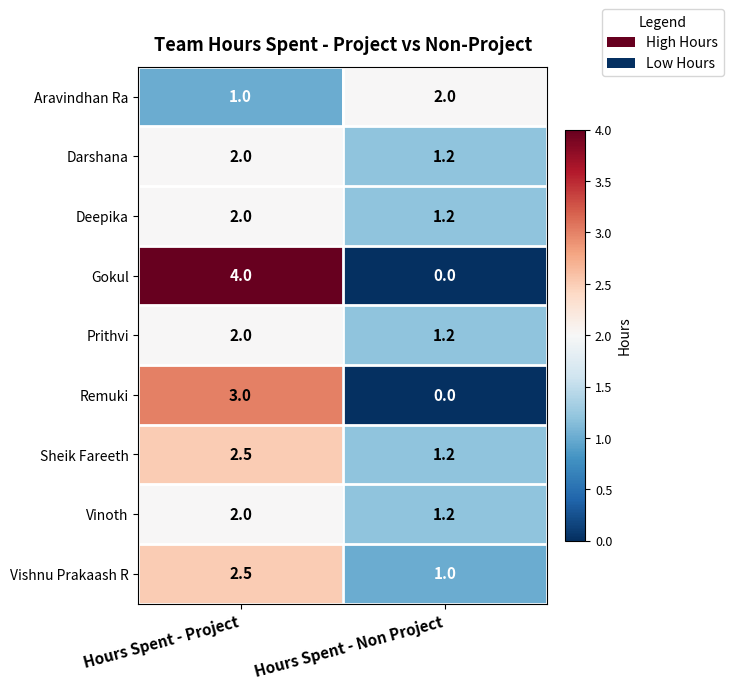

Read the Vinoth value at Hours Spent - Project.

2.0